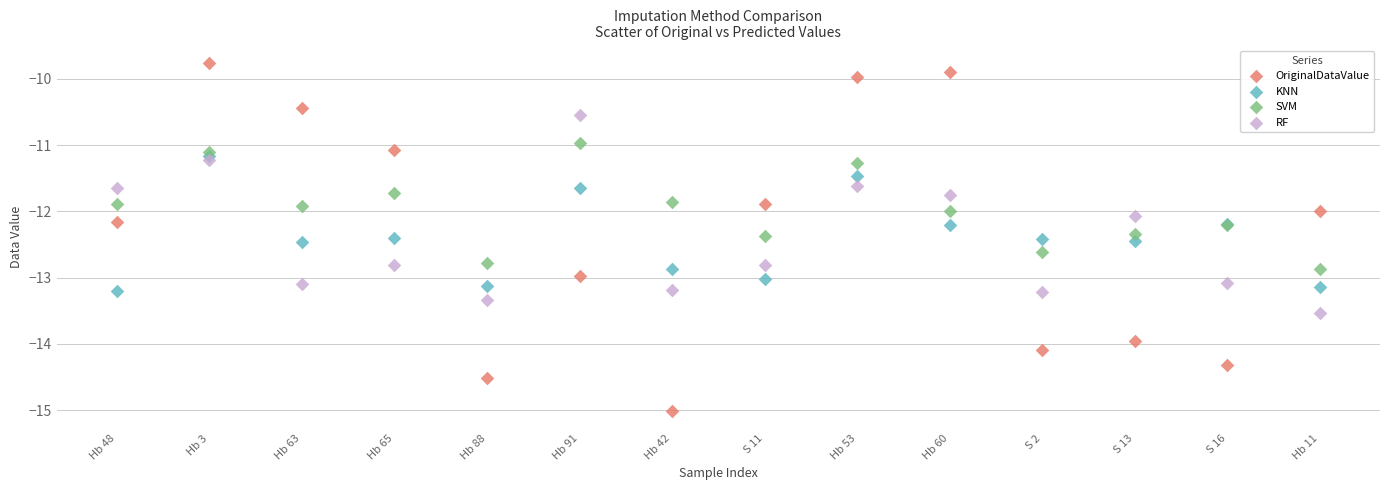

Which series contains the lowest Y value?

OriginalDataValue